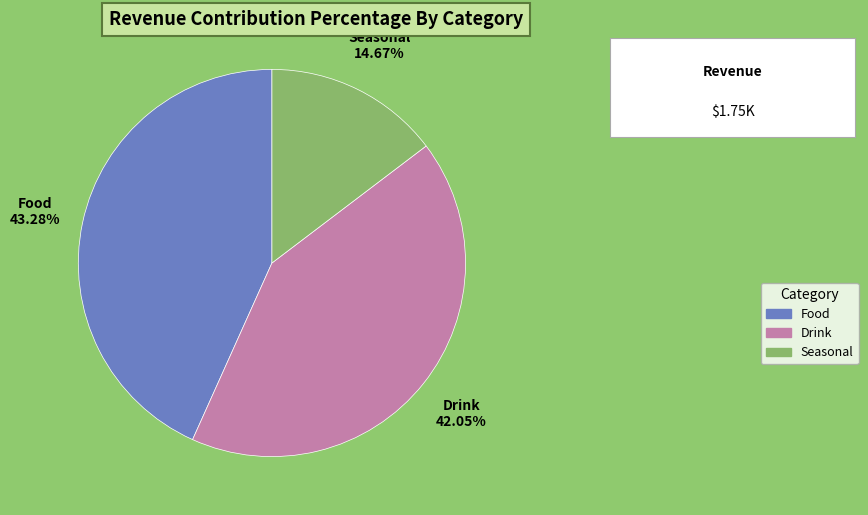

To the nearest percent, what is the combined percentage of Drink and Seasonal?

57%